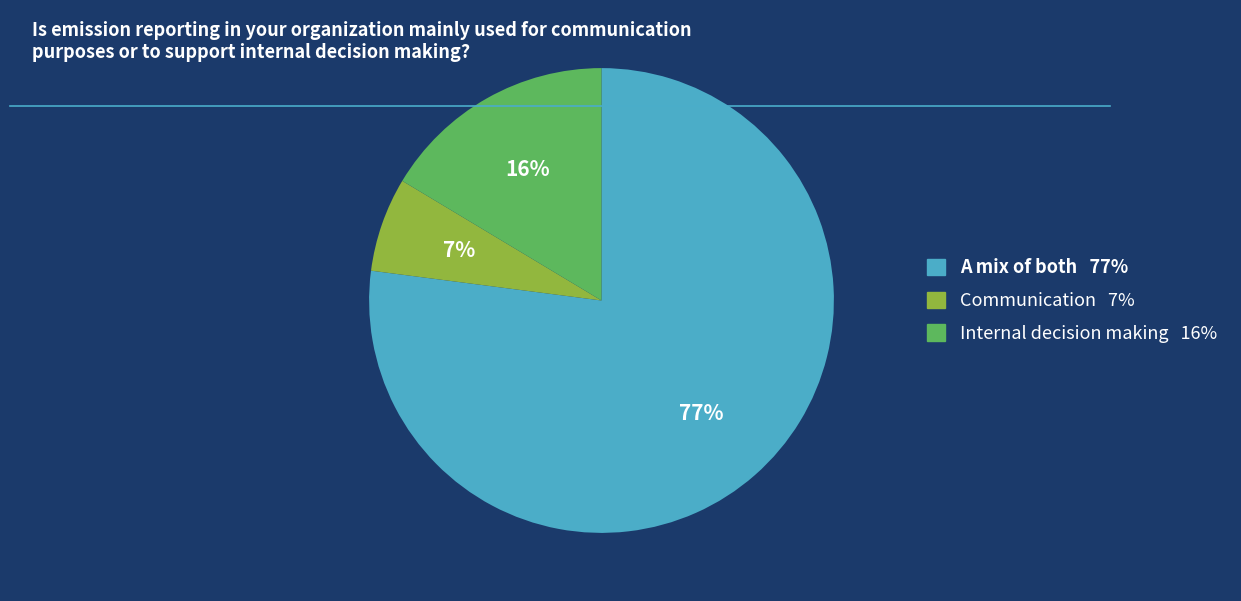

To the nearest percent, what is the difference between the largest and smallest slice percentages?

70%